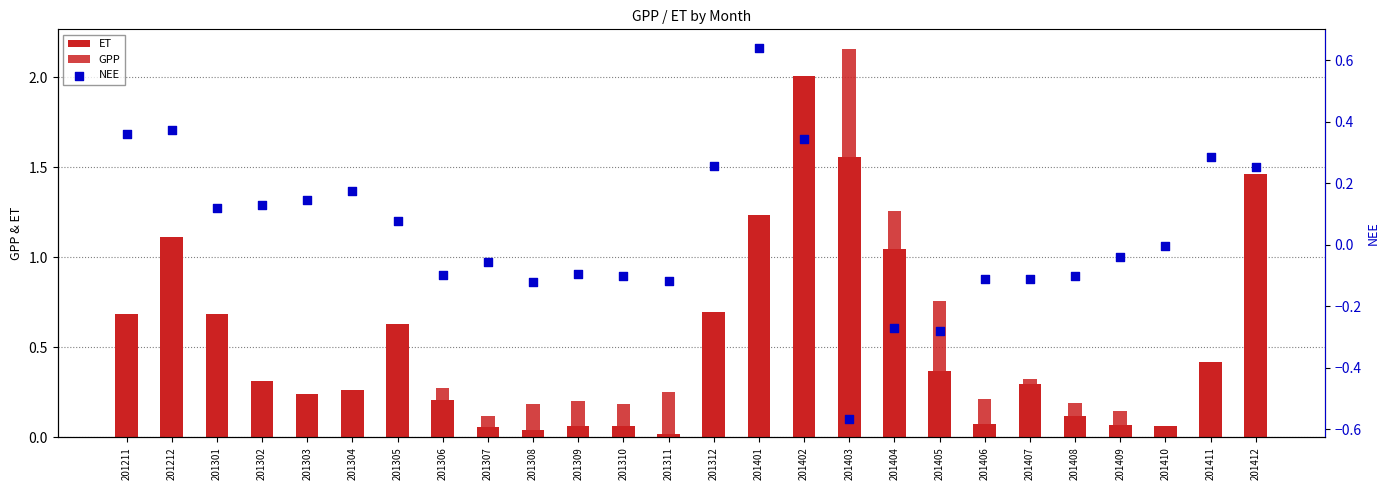

Which series reaches the maximum Y coordinate?

GPP